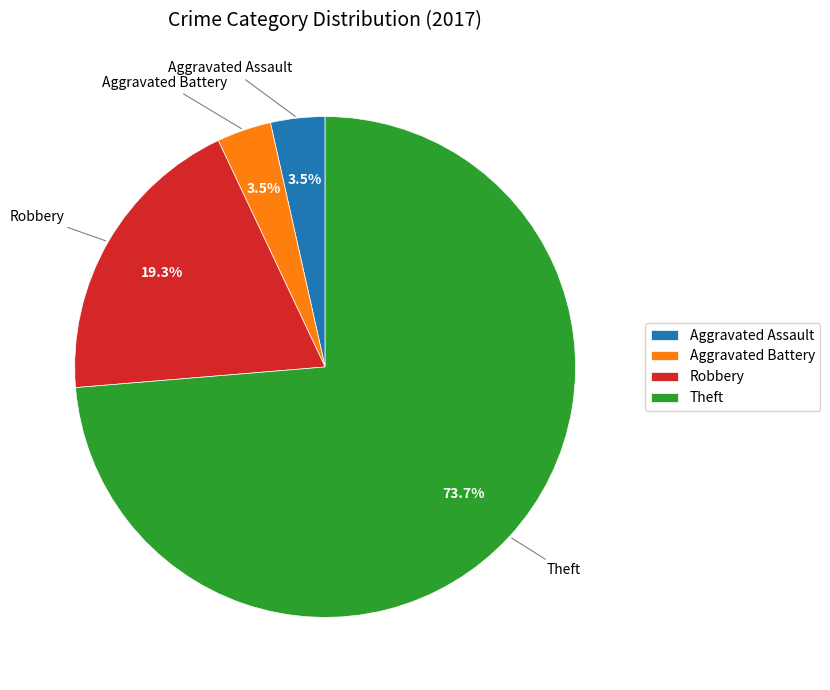

What portion of the pie excludes Theft?

26.3%